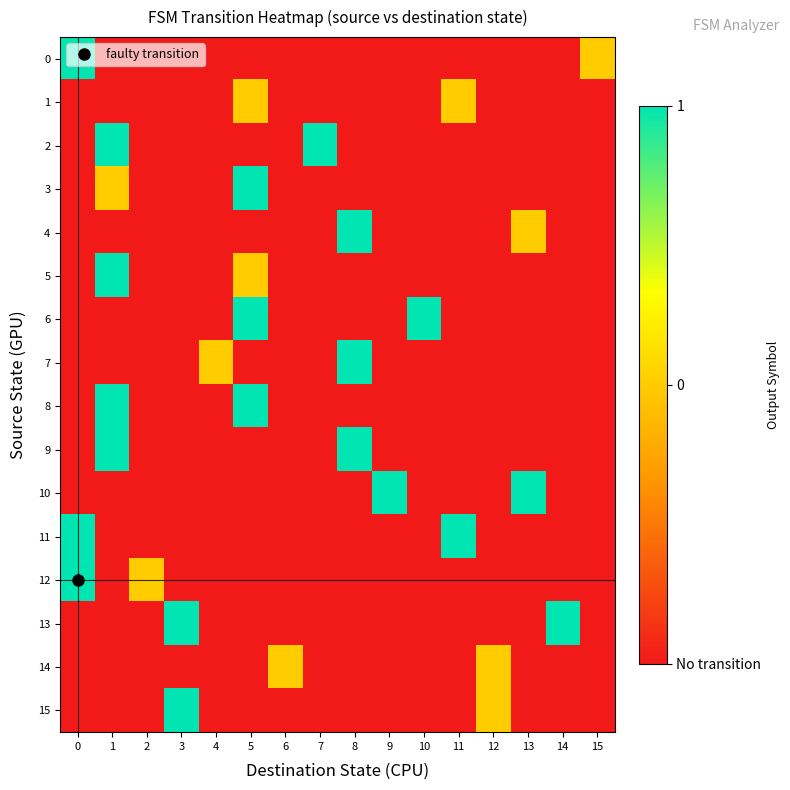

Reading left to right, list all the values displayed in this chart.

0: 0=1	1=-1	2=-1	3=-1	4=-1	5=-1	6=-1	7=-1	8=-1	9=-1	10=-1	11=-1	12=-1	13=-1	14=-1	15=0
1: 0=-1	1=-1	2=-1	3=-1	4=-1	5=0	6=-1	7=-1	8=-1	9=-1	10=-1	11=0	12=-1	13=-1	14=-1	15=-1
2: 0=-1	1=1	2=-1	3=-1	4=-1	5=-1	6=-1	7=1	8=-1	9=-1	10=-1	11=-1	12=-1	13=-1	14=-1	15=-1
3: 0=-1	1=0	2=-1	3=-1	4=-1	5=1	6=-1	7=-1	8=-1	9=-1	10=-1	11=-1	12=-1	13=-1	14=-1	15=-1
4: 0=-1	1=-1	2=-1	3=-1	4=-1	5=-1	6=-1	7=-1	8=1	9=-1	10=-1	11=-1	12=-1	13=0	14=-1	15=-1
5: 0=-1	1=1	2=-1	3=-1	4=-1	5=0	6=-1	7=-1	8=-1	9=-1	10=-1	11=-1	12=-1	13=-1	14=-1	15=-1
6: 0=-1	1=-1	2=-1	3=-1	4=-1	5=1	6=-1	7=-1	8=-1	9=-1	10=1	11=-1	12=-1	13=-1	14=-1	15=-1
7: 0=-1	1=-1	2=-1	3=-1	4=0	5=-1	6=-1	7=-1	8=1	9=-1	10=-1	11=-1	12=-1	13=-1	14=-1	15=-1
8: 0=-1	1=1	2=-1	3=-1	4=-1	5=1	6=-1	7=-1	8=-1	9=-1	10=-1	11=-1	12=-1	13=-1	14=-1	15=-1
9: 0=-1	1=1	2=-1	3=-1	4=-1	5=-1	6=-1	7=-1	8=1	9=-1	10=-1	11=-1	12=-1	13=-1	14=-1	15=-1
10: 0=-1	1=-1	2=-1	3=-1	4=-1	5=-1	6=-1	7=-1	8=-1	9=1	10=-1	11=-1	12=-1	13=1	14=-1	15=-1
11: 0=1	1=-1	2=-1	3=-1	4=-1	5=-1	6=-1	7=-1	8=-1	9=-1	10=-1	11=1	12=-1	13=-1	14=-1	15=-1
12: 0=1	1=-1	2=0	3=-1	4=-1	5=-1	6=-1	7=-1	8=-1	9=-1	10=-1	11=-1	12=-1	13=-1	14=-1	15=-1
13: 0=-1	1=-1	2=-1	3=1	4=-1	5=-1	6=-1	7=-1	8=-1	9=-1	10=-1	11=-1	12=-1	13=-1	14=1	15=-1
14: 0=-1	1=-1	2=-1	3=-1	4=-1	5=-1	6=0	7=-1	8=-1	9=-1	10=-1	11=-1	12=0	13=-1	14=-1	15=-1
15: 0=-1	1=-1	2=-1	3=1	4=-1	5=-1	6=-1	7=-1	8=-1	9=-1	10=-1	11=-1	12=0	13=-1	14=-1	15=-1